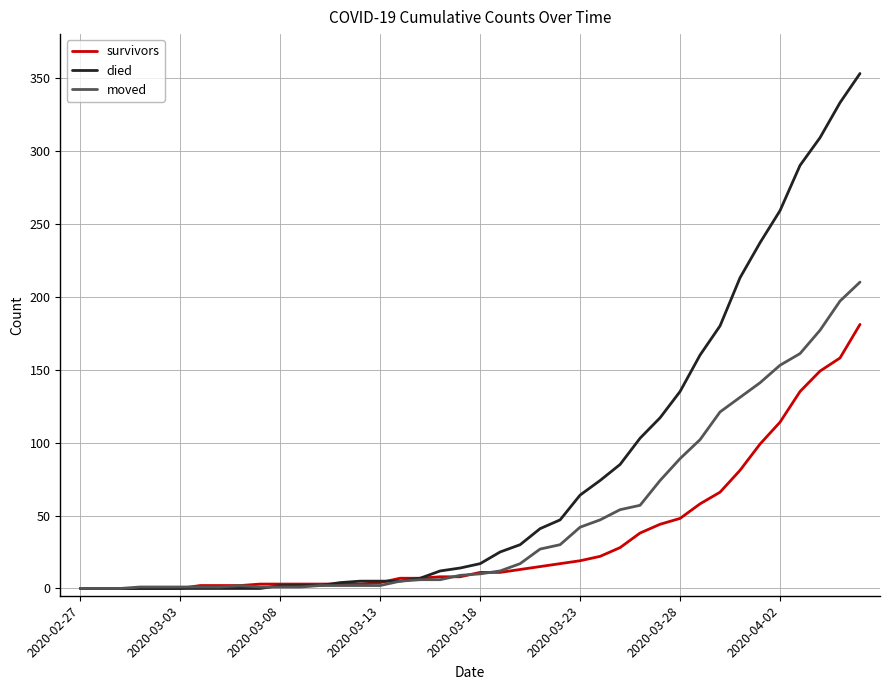

What is the highest value of the survivors series?

181